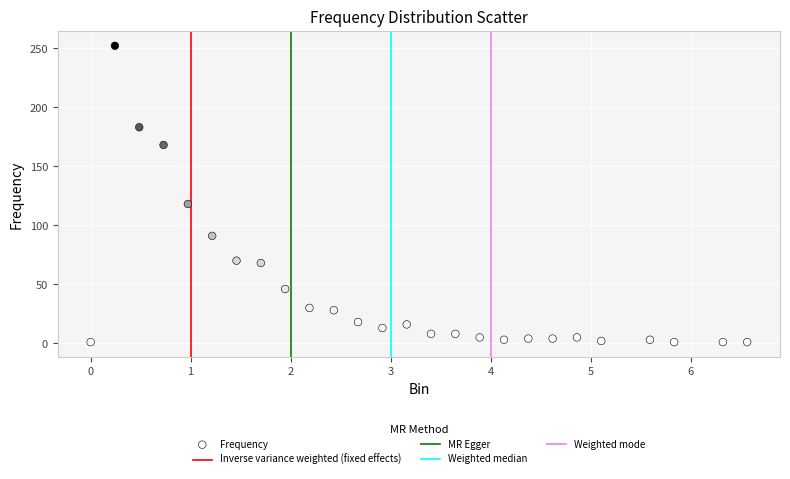

What Y value in the scatter plot is closest to 126?

118